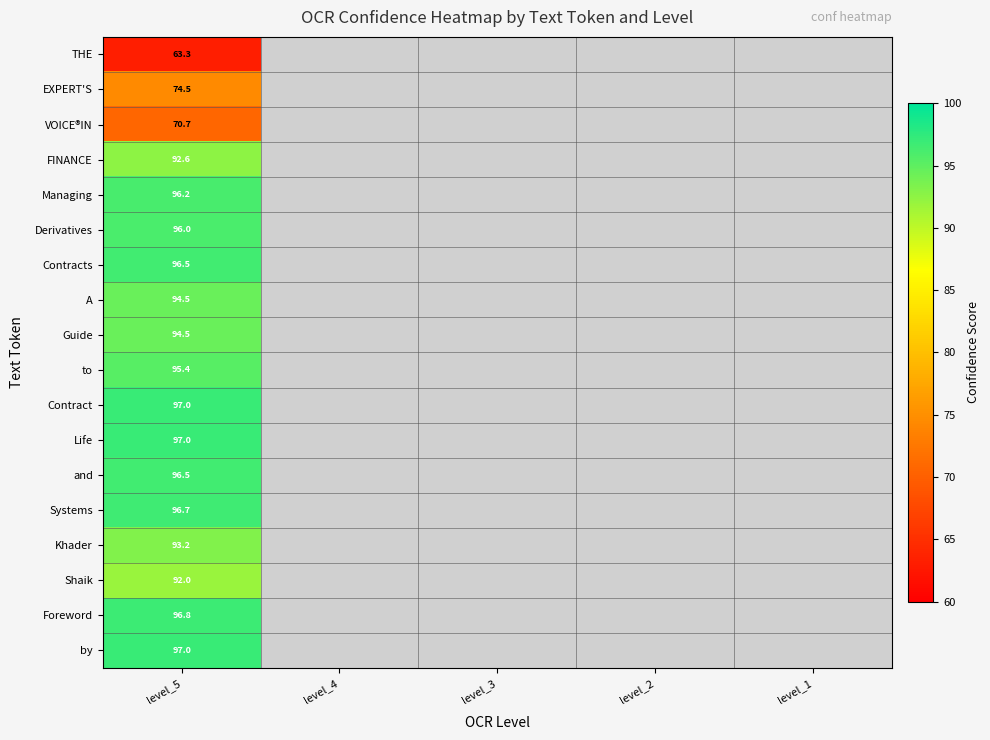

Which series has the largest range (max minus min)?

THE